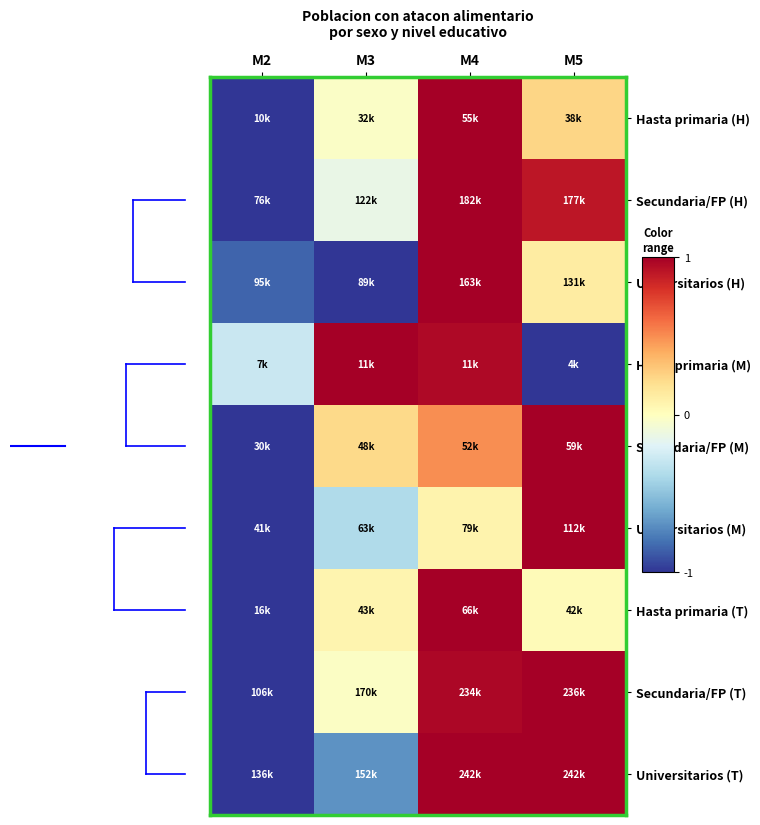

At which category is the sum across all series the highest?

M4